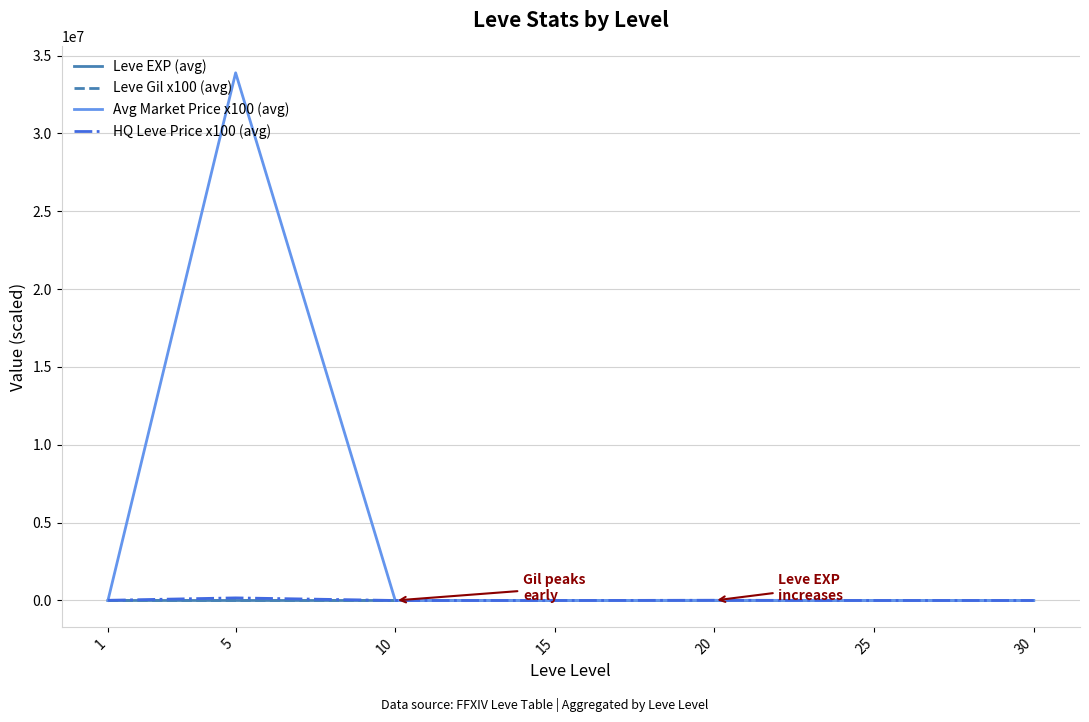

What is the greatest value displayed?

33889174.0